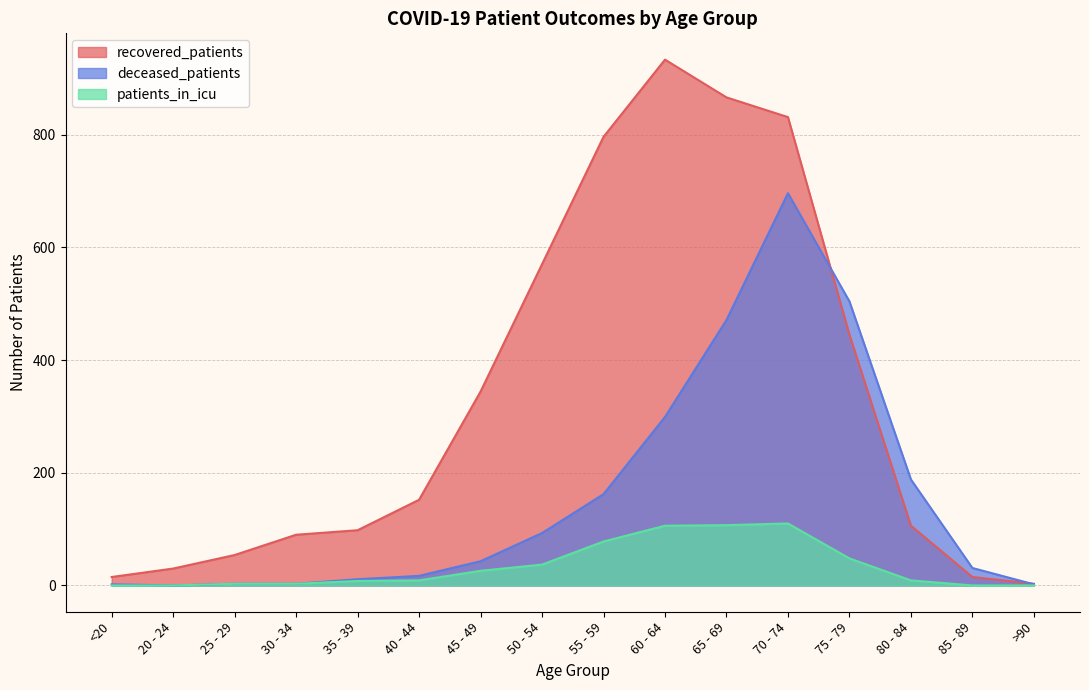

Where is recovered_patients nearest to the value 468?

75 - 79